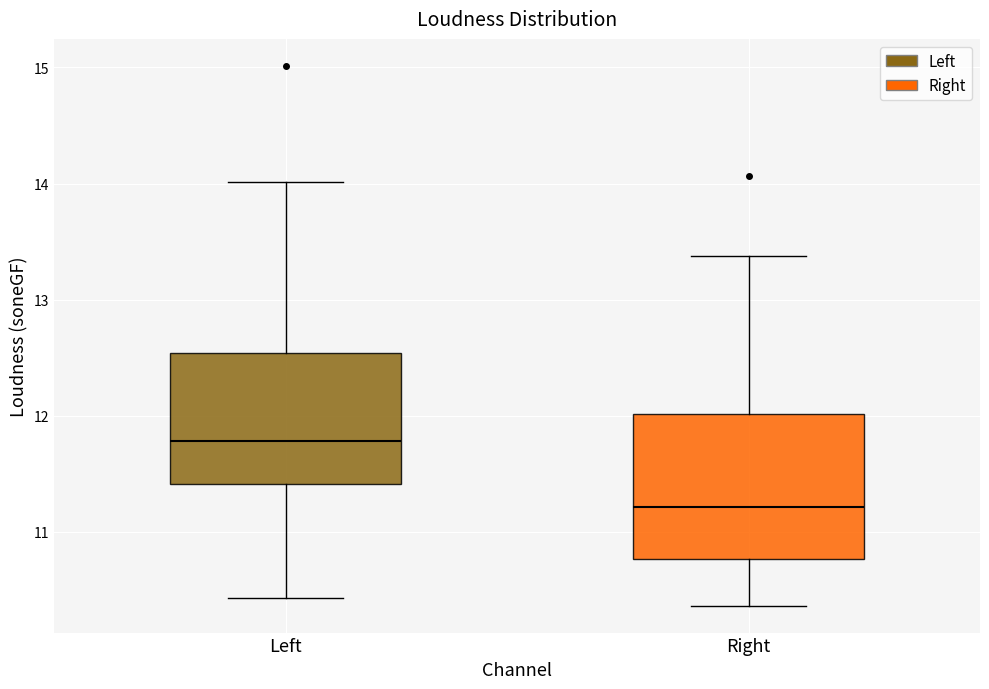

Reading left to right, transcribe this box plot: for each box, give where its median line is, the range the box spans, and where its two whiskers end, as read against the y-axis. The values are not printed on the chart, so give them approximately, as read against the axis.

Left: median 11.8, box 11.4 to 12.5, whiskers 10.4 to 14.0
Right: median 11.2, box 10.8 to 12.0, whiskers 10.4 to 13.4